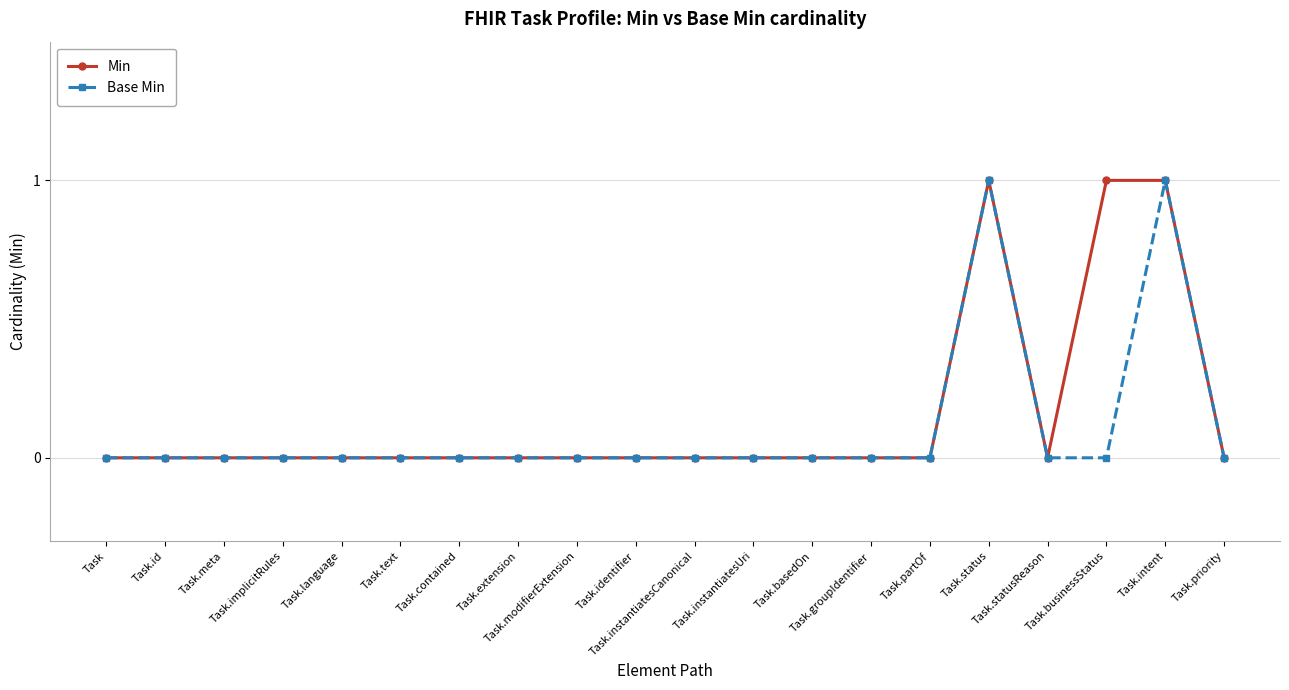

True or false: Min has a value of 1 at Task.extension.

False